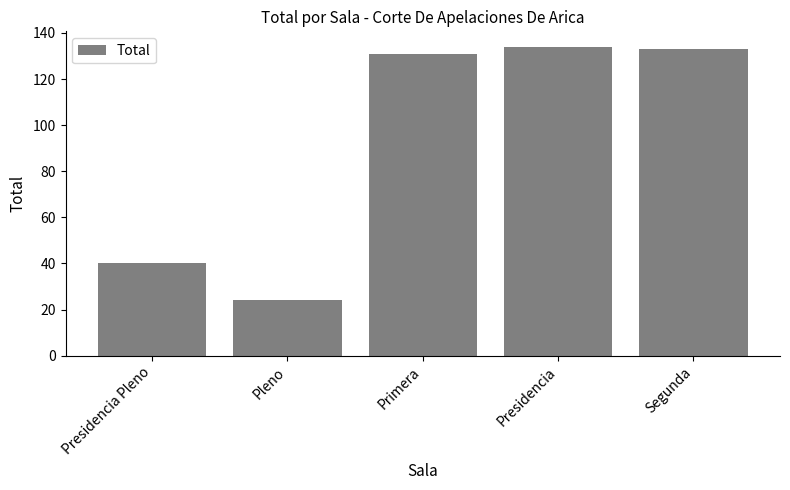

Is it true that the value at Segunda is 133?

True